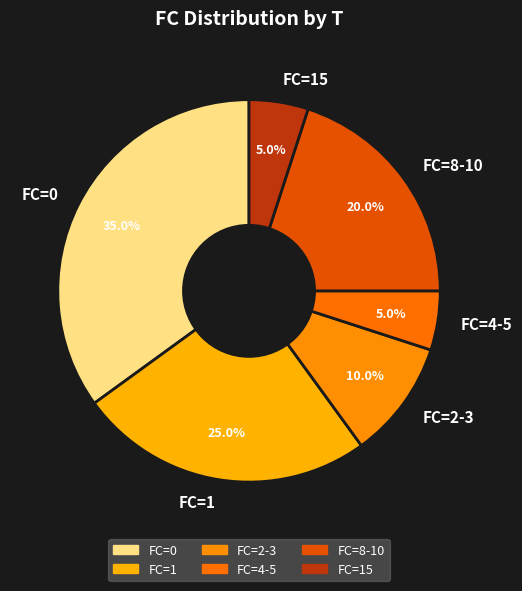

Is the sum of FC=2-3 and FC=0 greater than half?

No